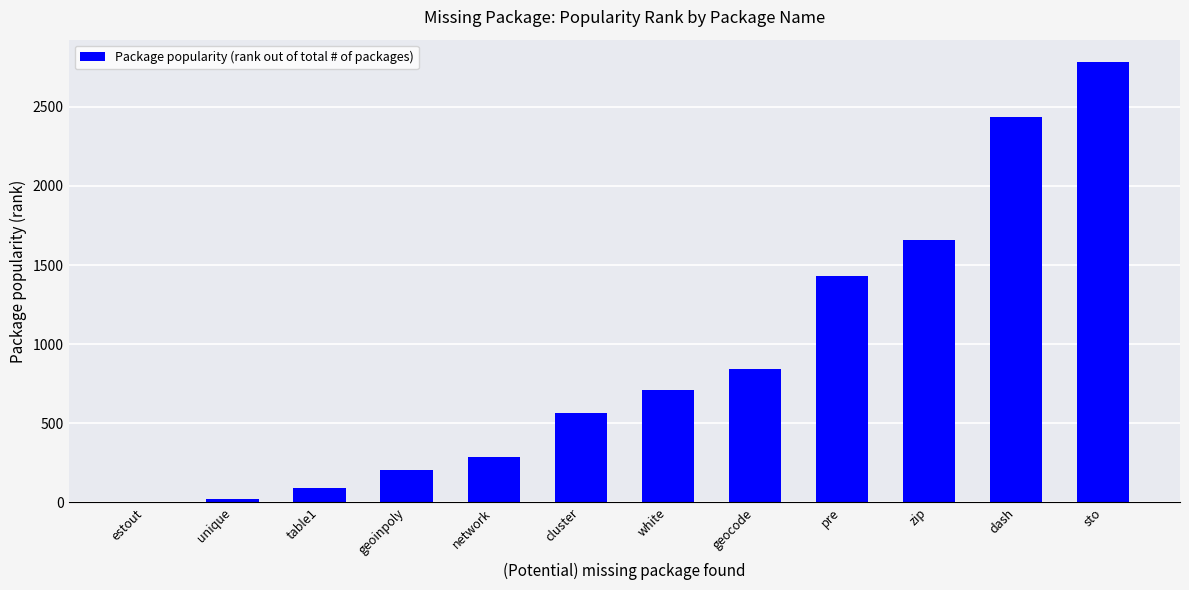

What is the change in value from zip to sto?

+1127